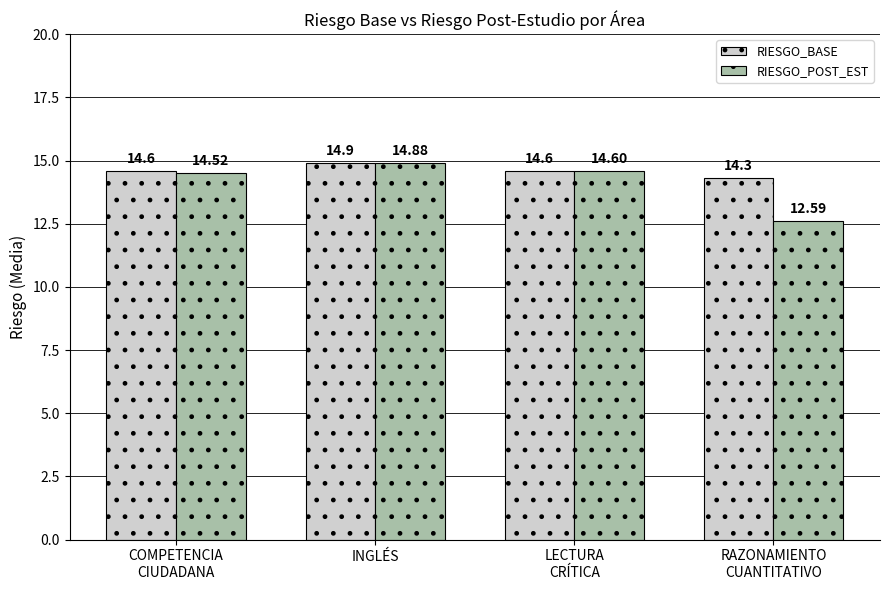

What is the difference between the second highest and minimum values in the RIESGO_POST_EST series?

2.0